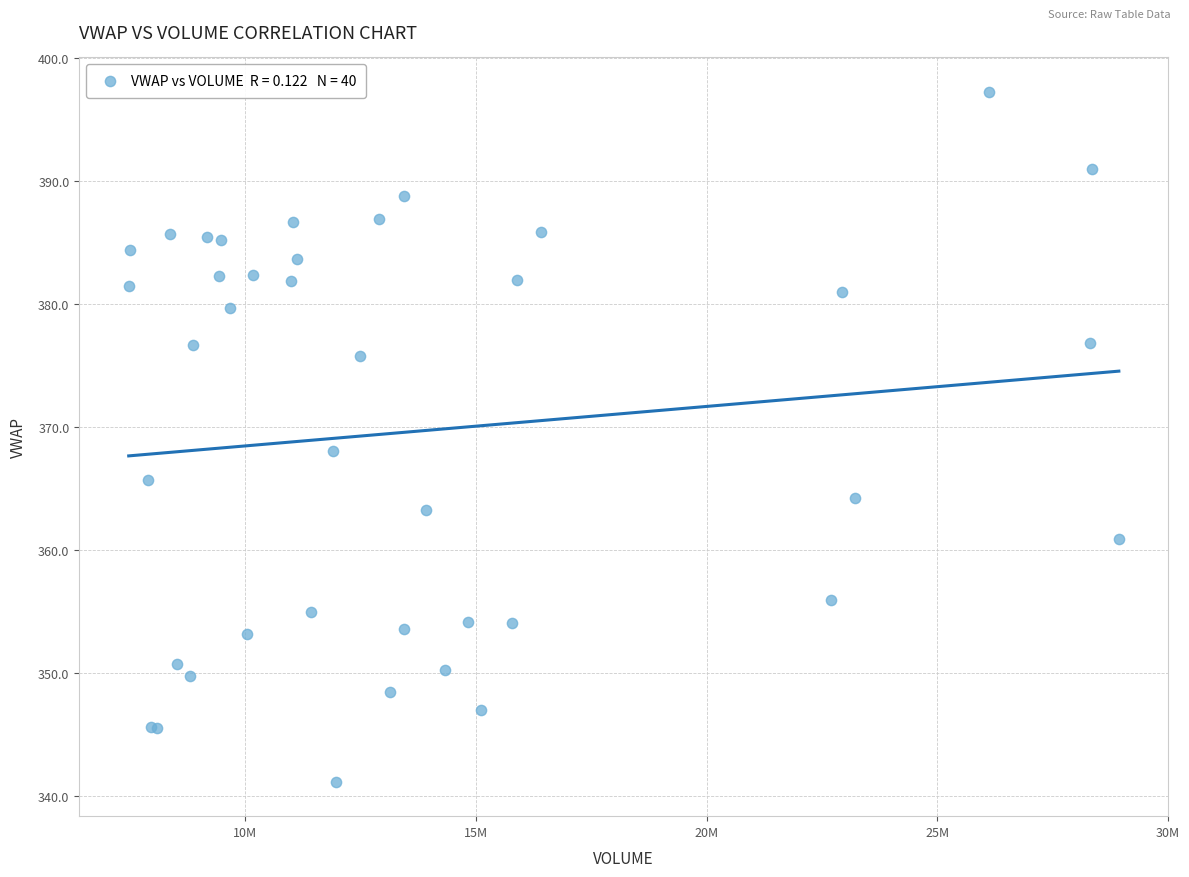

What Y value in the scatter plot is closest to 369?

368.1